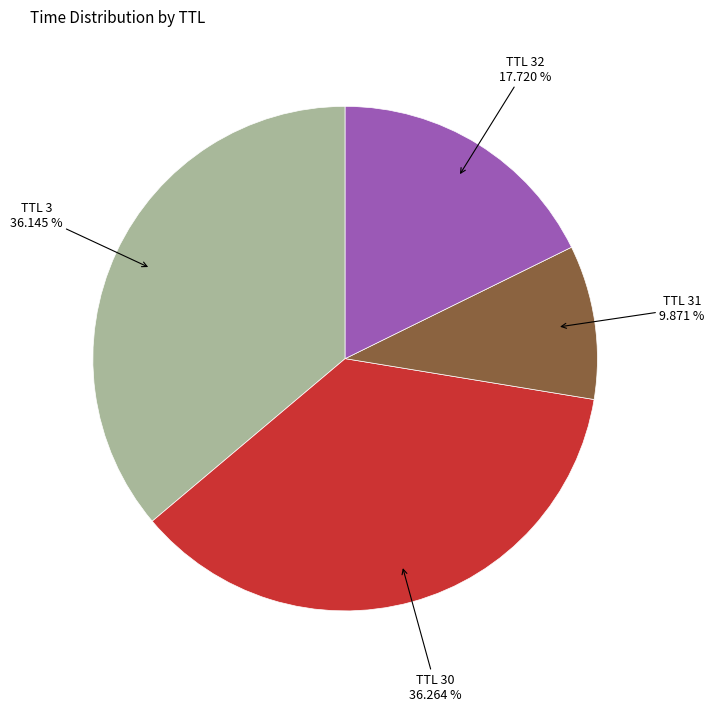

Is there a majority slice in this chart?

No